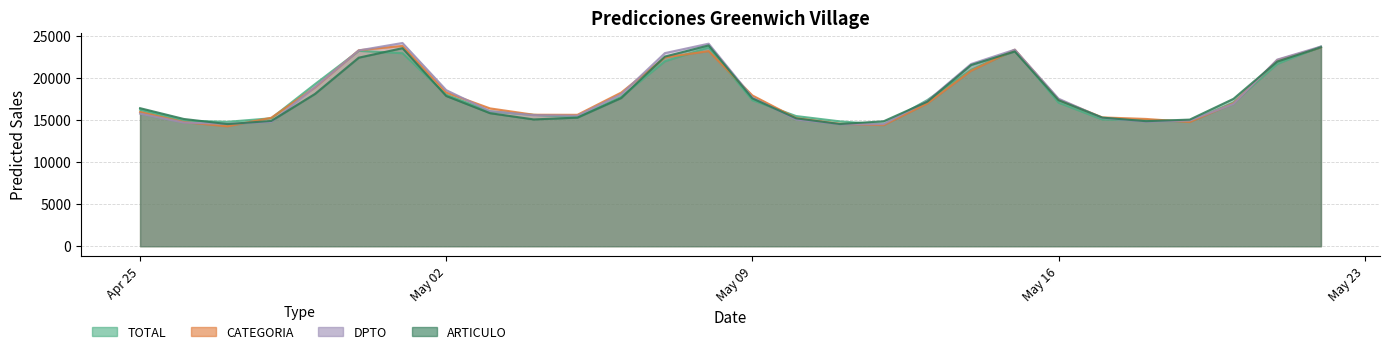

What is the minimum value shown in the chart?

14249.4